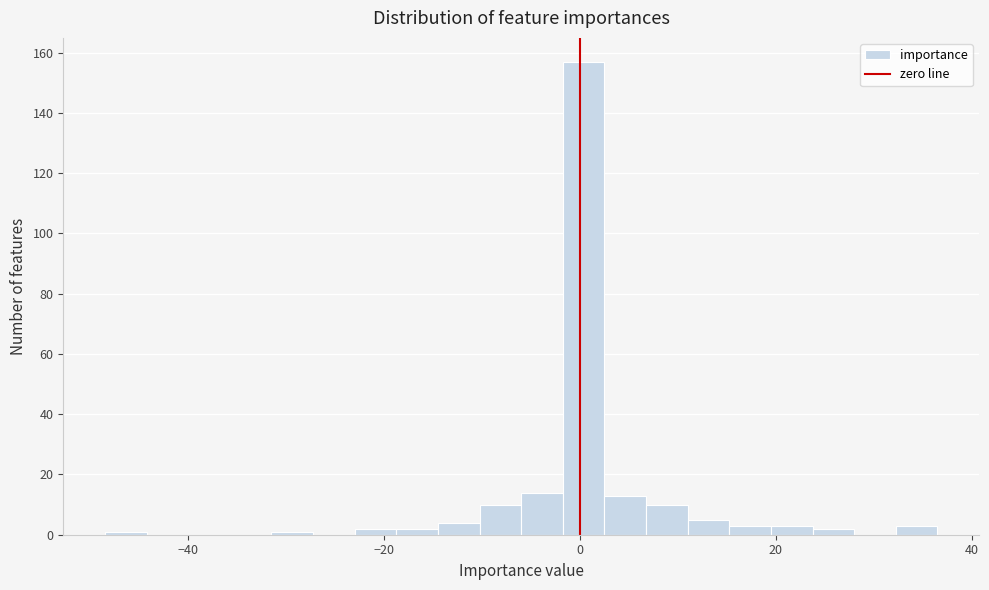

Read against the x-axis, roughly where is the centre of the tallest bar?

0